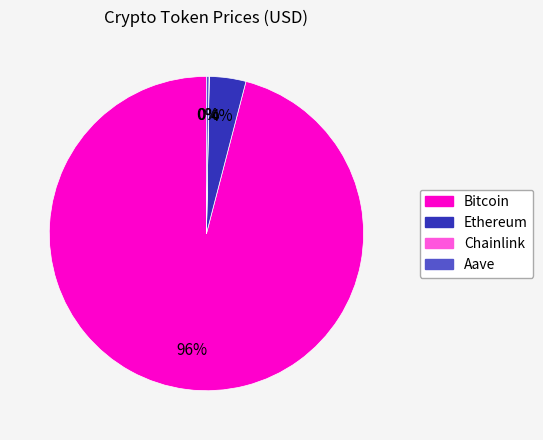

Is it true that Ethereum is 12% of the pie?

False